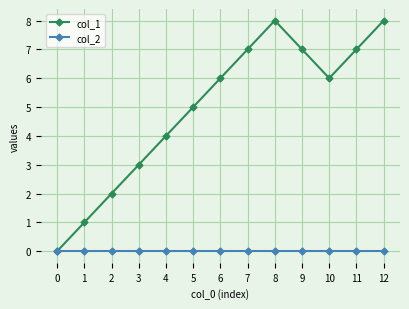

Does the chart have visible grid lines?

Yes